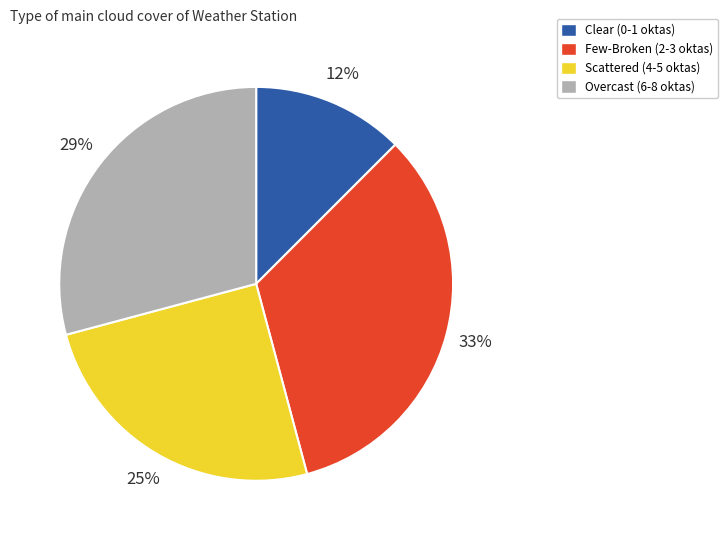

To the nearest percent, what is the difference between the largest and smallest slice percentages?

21%